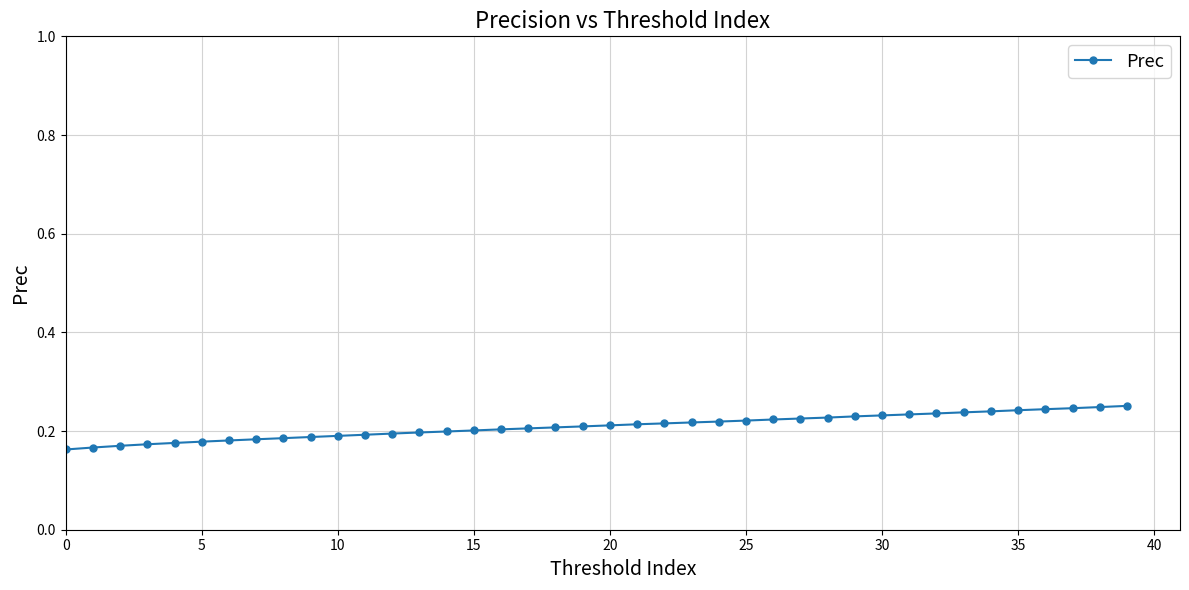

What is the sum of all values?

8.4